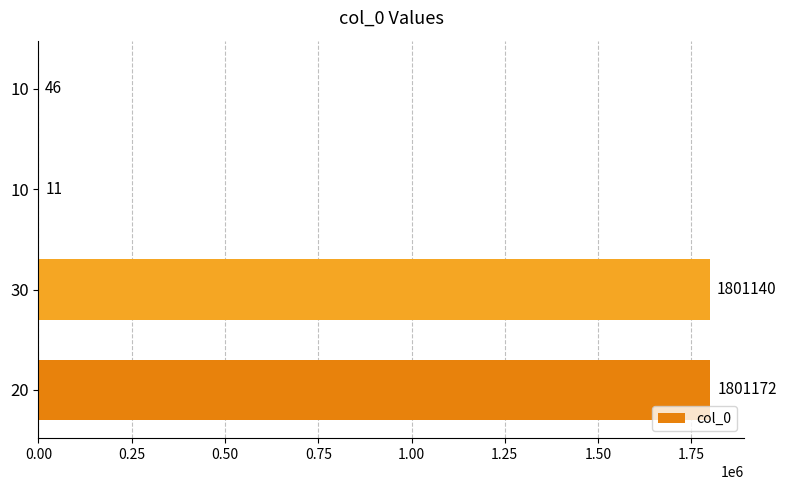

Count the number of categories in the chart.

4